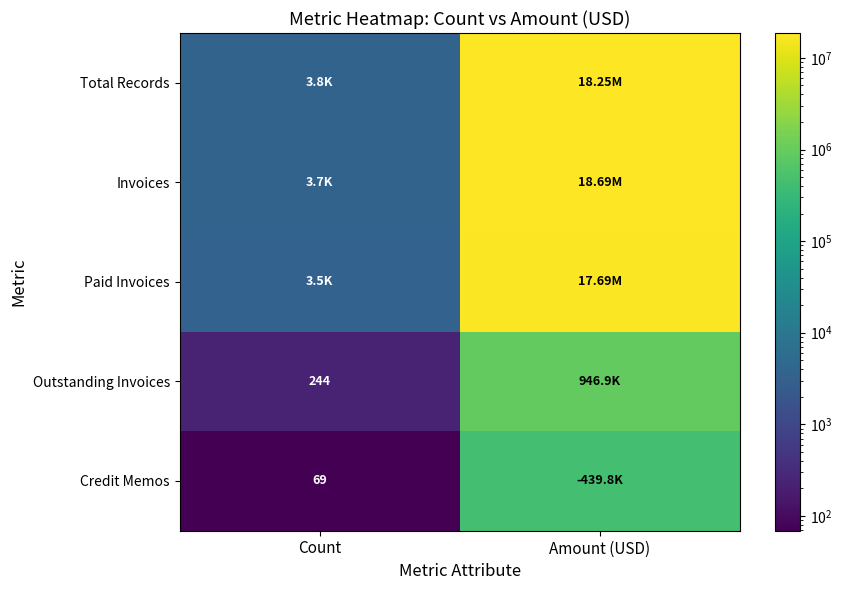

What is the greatest value displayed?

18685824.6